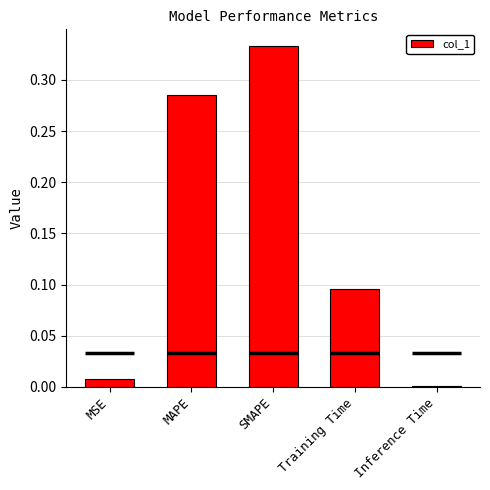

What is the value of the 3rd bar from the left?

0.3